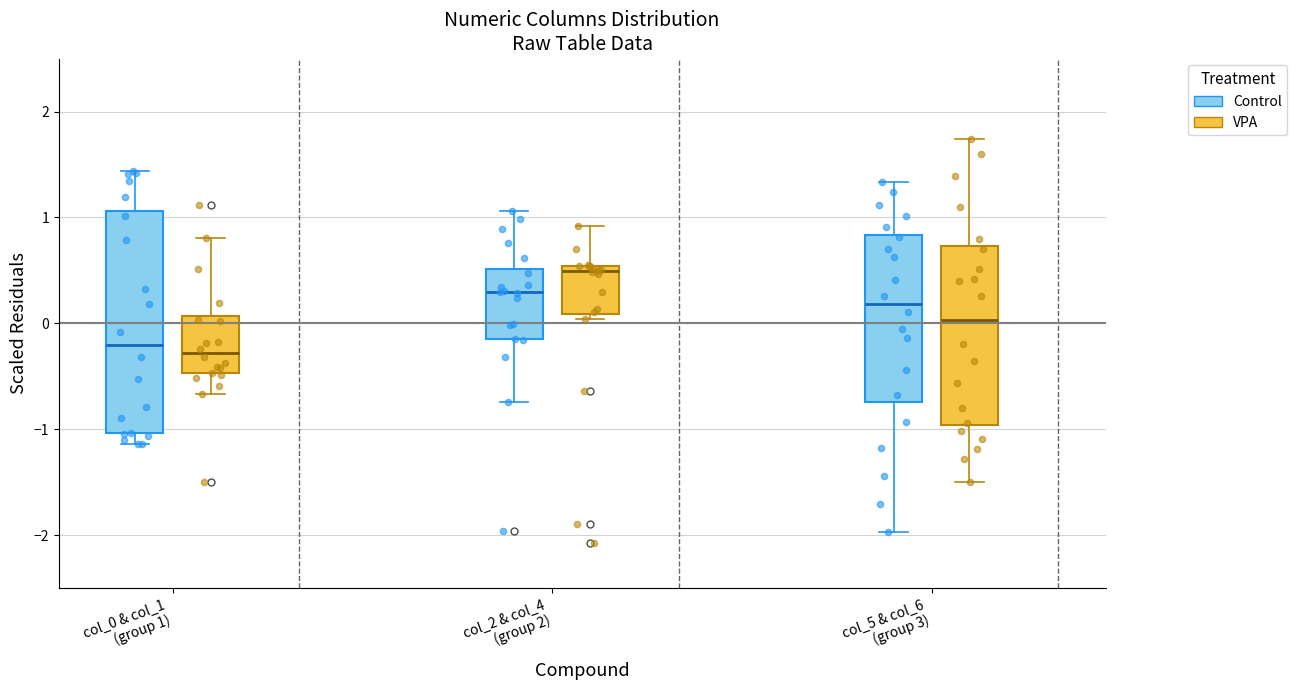

Reading left to right, read every box against the y-axis: the position of its median line, the range the box covers, and the ends of its whiskers. The values are not printed on the chart, so give them approximately, as read against the axis.

col_0 & col_1 (group 1) (Control): median -0.2, box -1.0 to 1.1, whiskers -1.1 to 1.4
col_0 & col_1 (group 1) (VPA): median -0.3, box -0.5 to 0.1, whiskers -0.7 to 0.8
col_2 & col_4 (group 2) (Control): median 0.3, box -0.2 to 0.5, whiskers -0.7 to 1.1
col_2 & col_4 (group 2) (VPA): median 0.5 (just below the box's upper edge), box 0.1 to 0.5, whiskers 0.0 to 0.9
col_5 & col_6 (group 3) (Control): median 0.2, box -0.7 to 0.8, whiskers -2.0 to 1.3
col_5 & col_6 (group 3) (VPA): median 0.0, box -1.0 to 0.7, whiskers -1.5 to 1.7